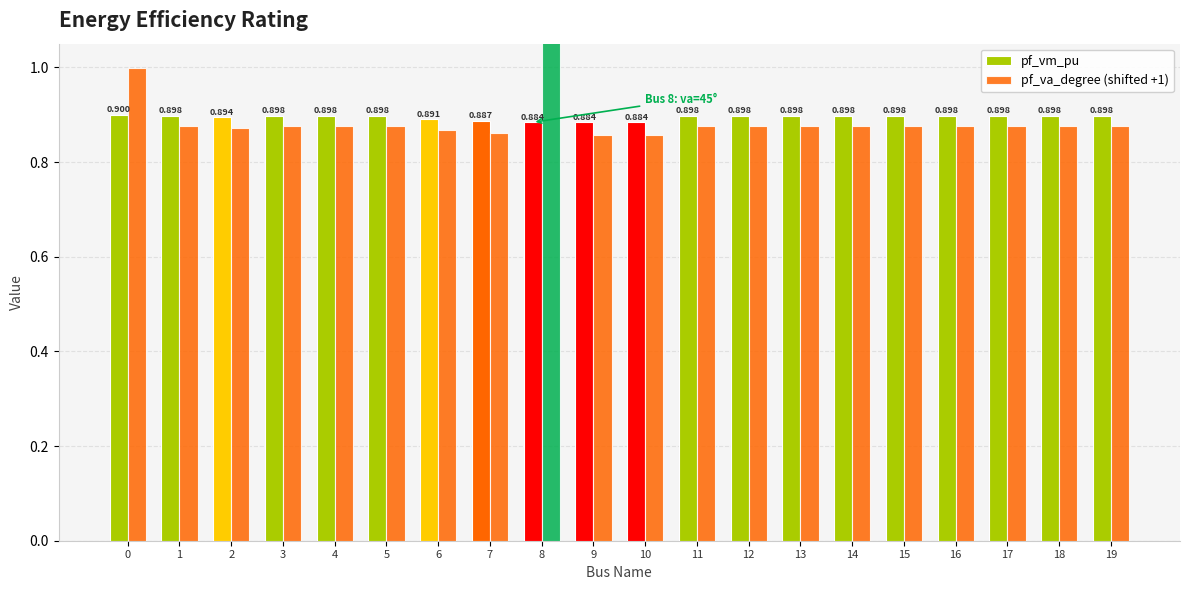

What is the maximum value for pf_va_degree (shifted +1)?

2.0